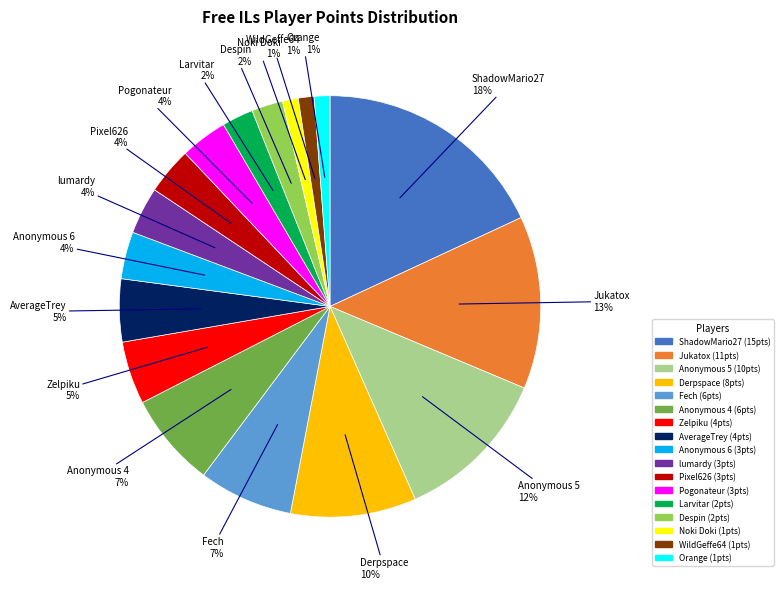

To the nearest percent, what portion does Pixel626 represent?

4%